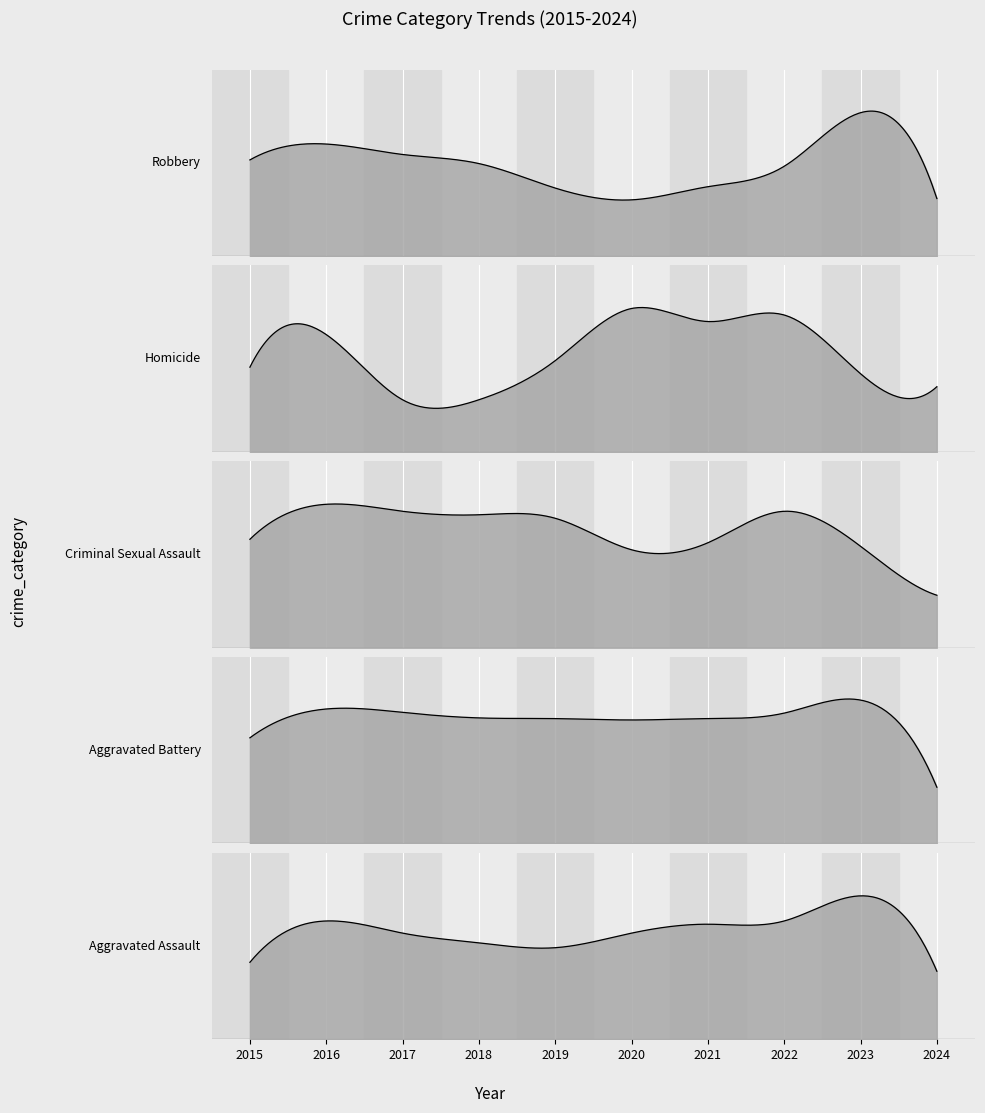

True or false: Robbery has a value of 147 at 2015.

False